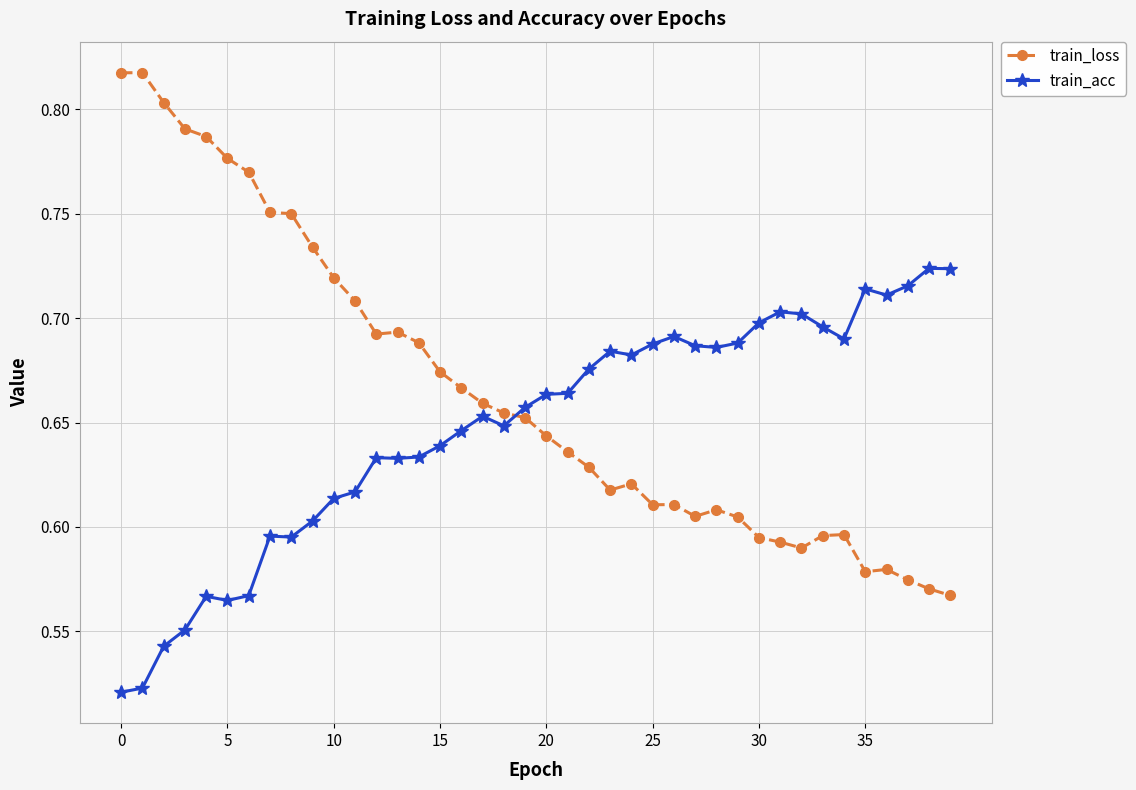

What are all the series names shown in the legend?

train_loss, train_acc